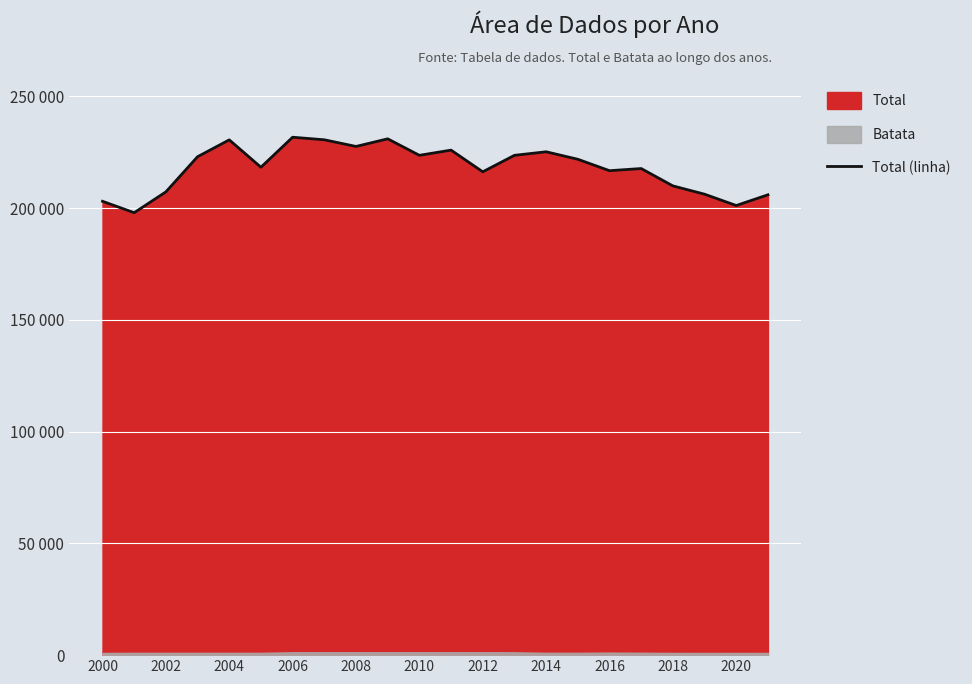

What is the minimum value shown in the chart?

197945